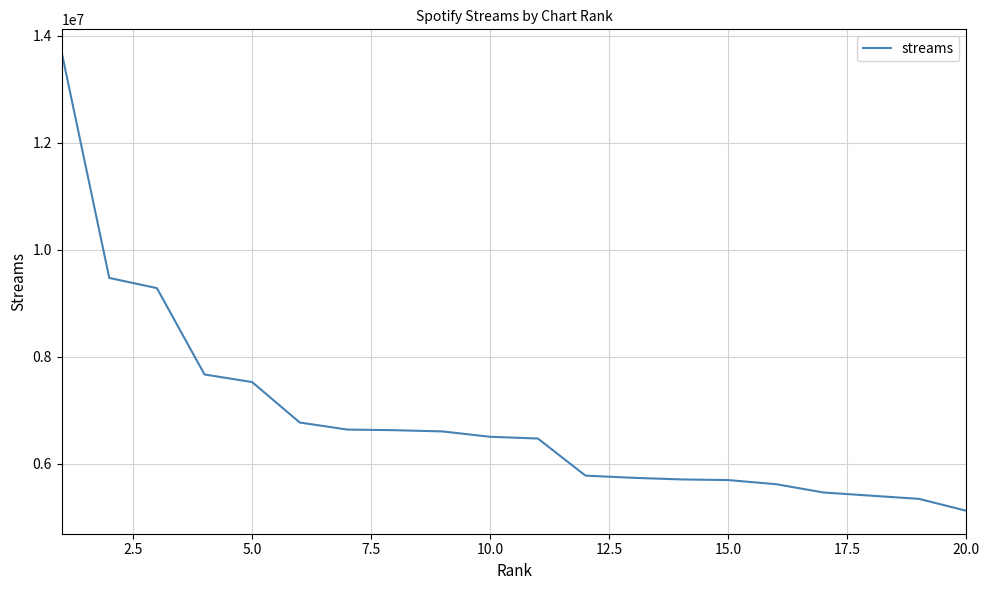

What is the maximum value shown in the chart?

13694429